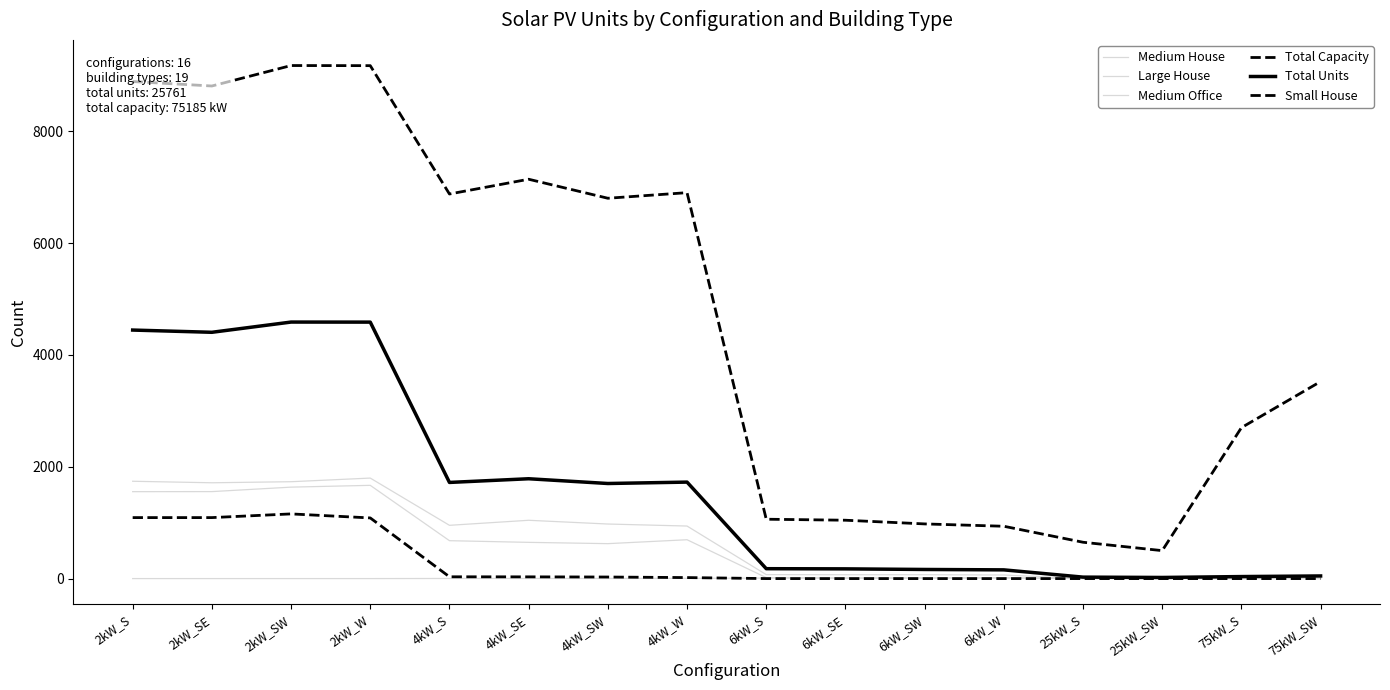

Reading left to right, what are all the values shown in this chart?

Medium House: 1555	1556	1636	1668	678	648	625	695	17	10	15	16	0	0	0	0
Large House: 1741	1714	1733	1798	953	1043	976	940	71	69	69	64	0	0	0	0
Medium Office: 0	0	0	0	2	2	2	4	9	9	7	9	3	4	6	4
Total Capacity: 8892	8812	9178	9176	6880	7144	6804	6904	1062	1044	978	936	650	500	2700	3525
Total Units: 4446	4406	4589	4588	1720	1786	1701	1726	177	174	163	156	26	20	36	47
Small House: 1091	1091	1157	1085	32	31	28	18	0	0	0	0	0	0	0	0